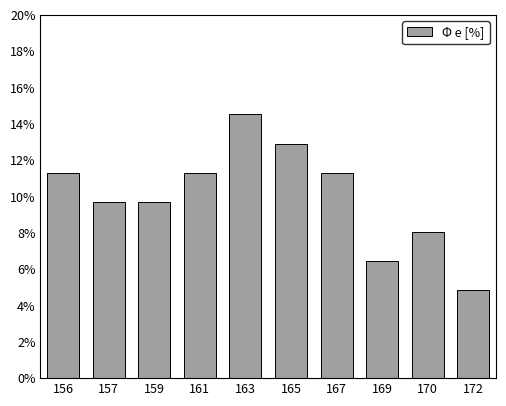

Does the chart contain any negative values?

No